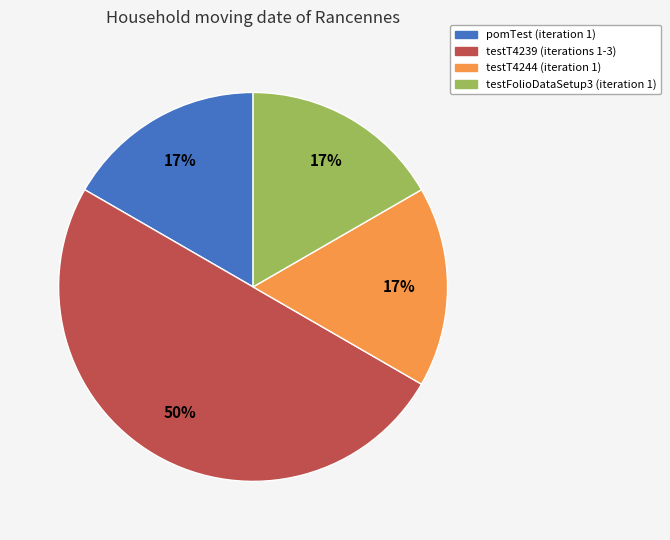

What is the largest slice in the pie chart?

testT4239